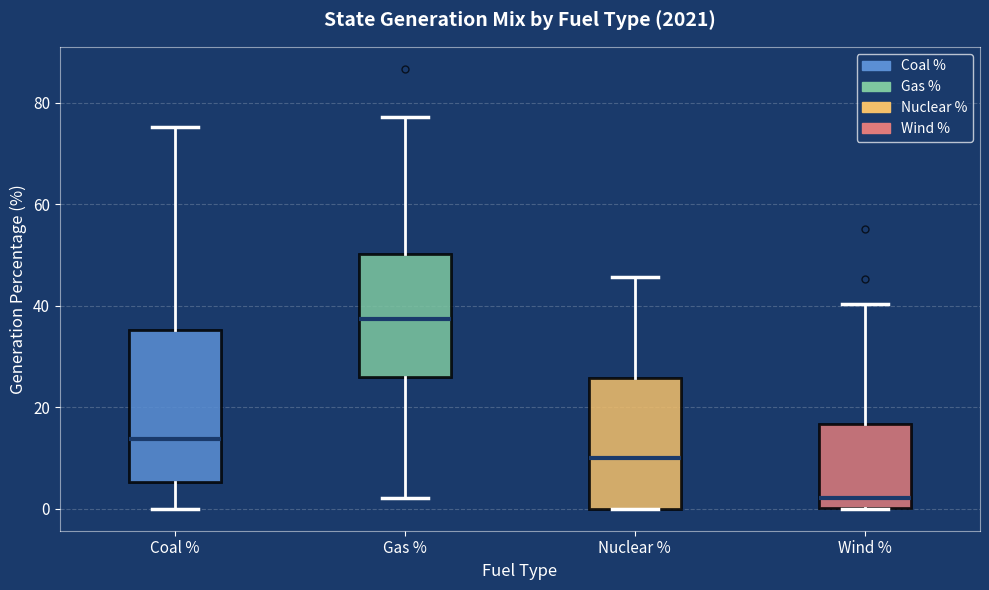

Reading left to right, transcribe this box plot: for each box, give where its median line is, the range the box spans, and where its two whiskers end, as read against the y-axis. The values are not printed on the chart, so give them approximately, as read against the axis.

Coal %: median 14, box 6 to 36, whiskers 0 to 76
Gas %: median 38, box 26 to 50, whiskers 2 to 78
Nuclear %: median 10, box 0 to 26, whiskers 0 to 46
Wind %: median 2, box 0 to 16, whiskers 0 to 40